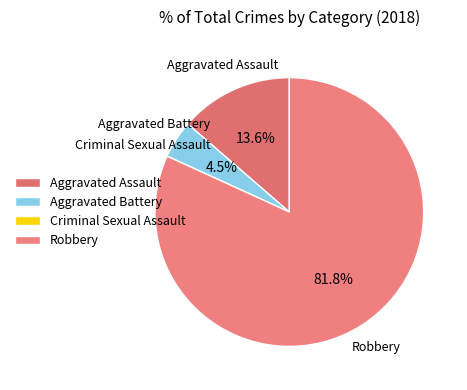

What portion of the pie excludes Aggravated Assault?

86.4%